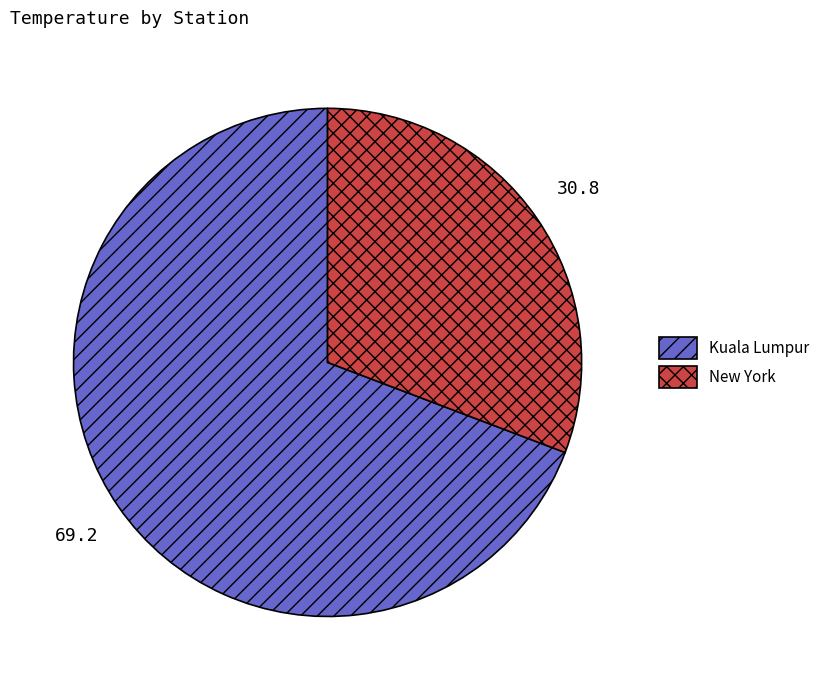

Between Kuala Lumpur and New York, which is larger?

Kuala Lumpur